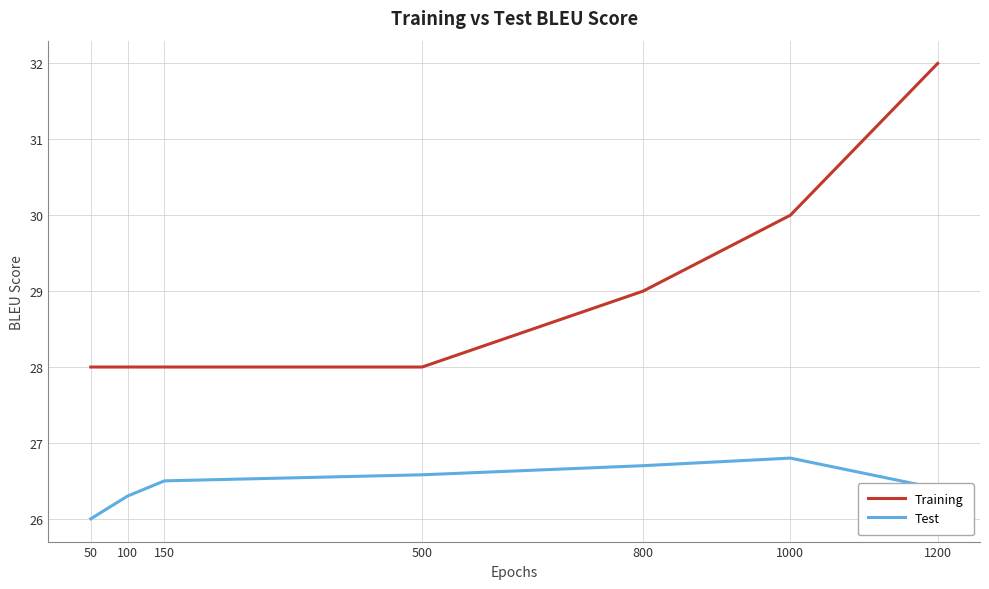

What is the difference between the second highest and minimum values in the Training series?

2.0